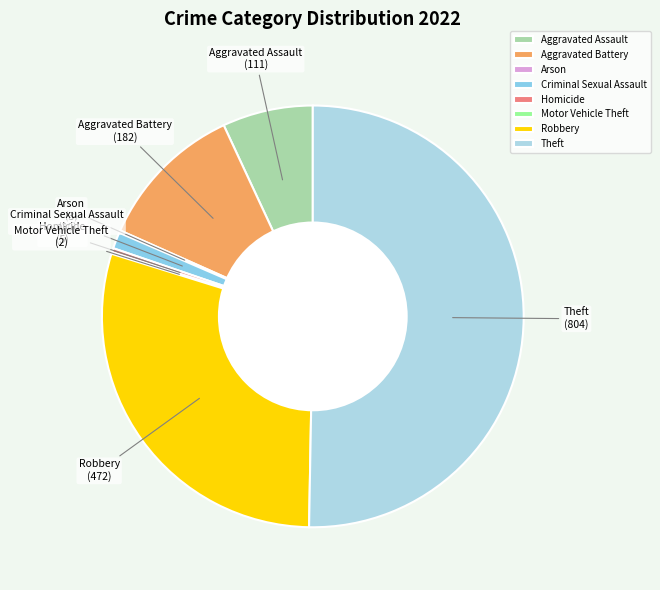

The Aggravated Assault slice represents 7% of the pie. True or false?

True